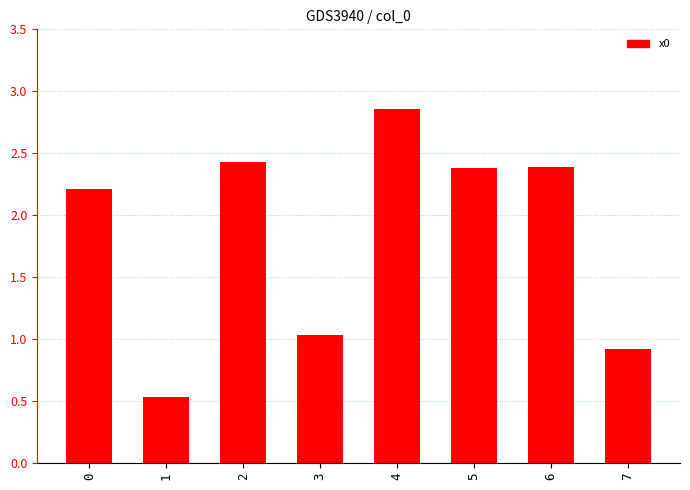

The chart shows a value of 0.7 at 0. True or false?

False